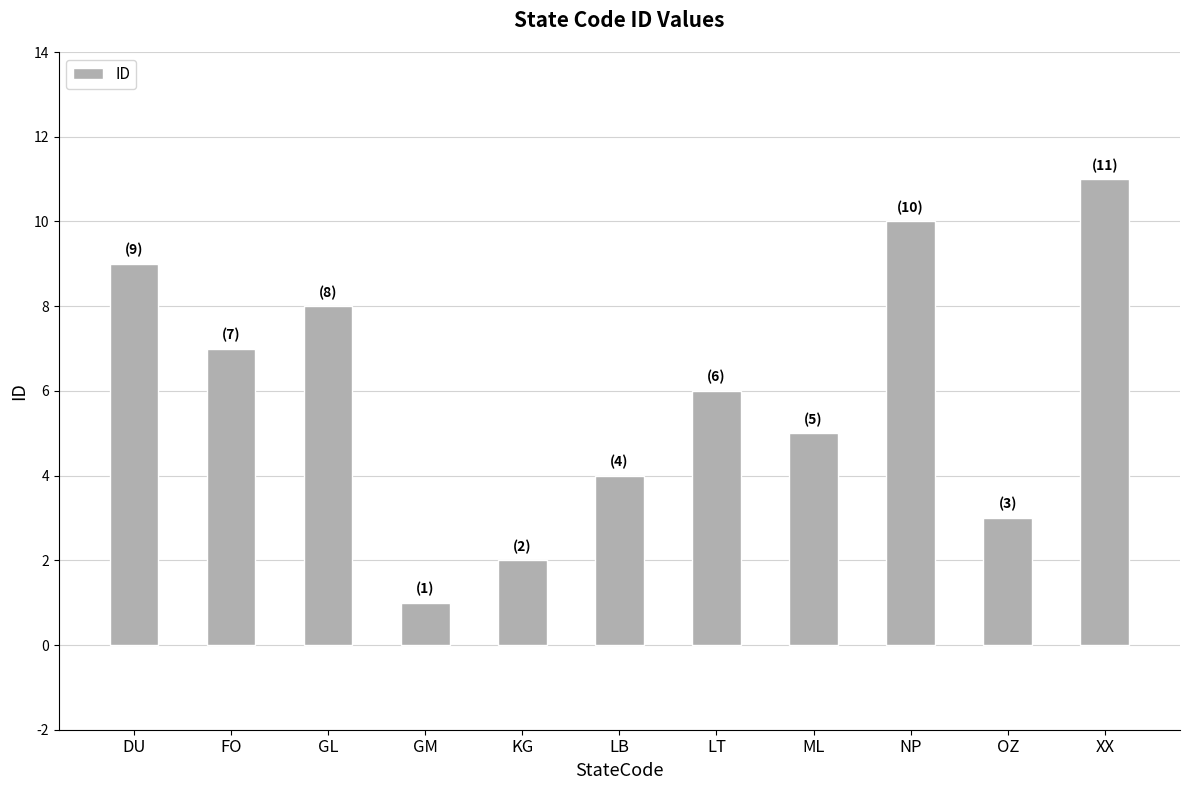

What is the label of the 6th bar from the right?

LB